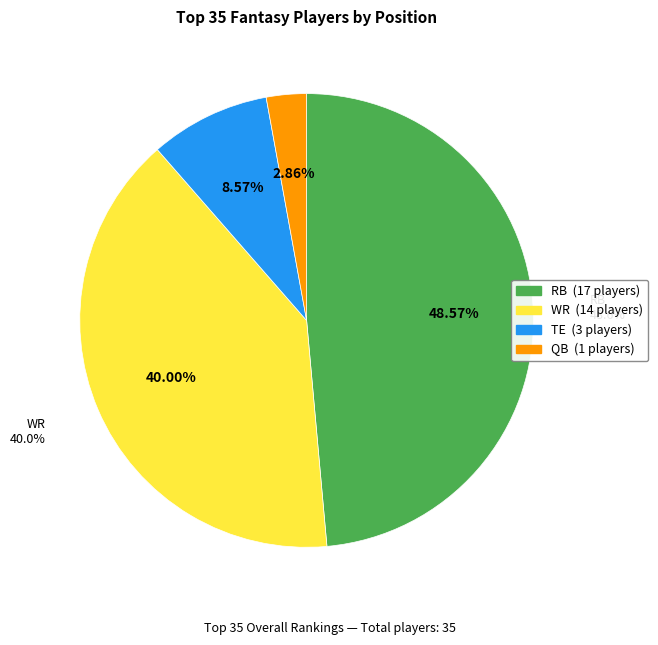

To the nearest percent, what percentage of the pie is TE?

9%